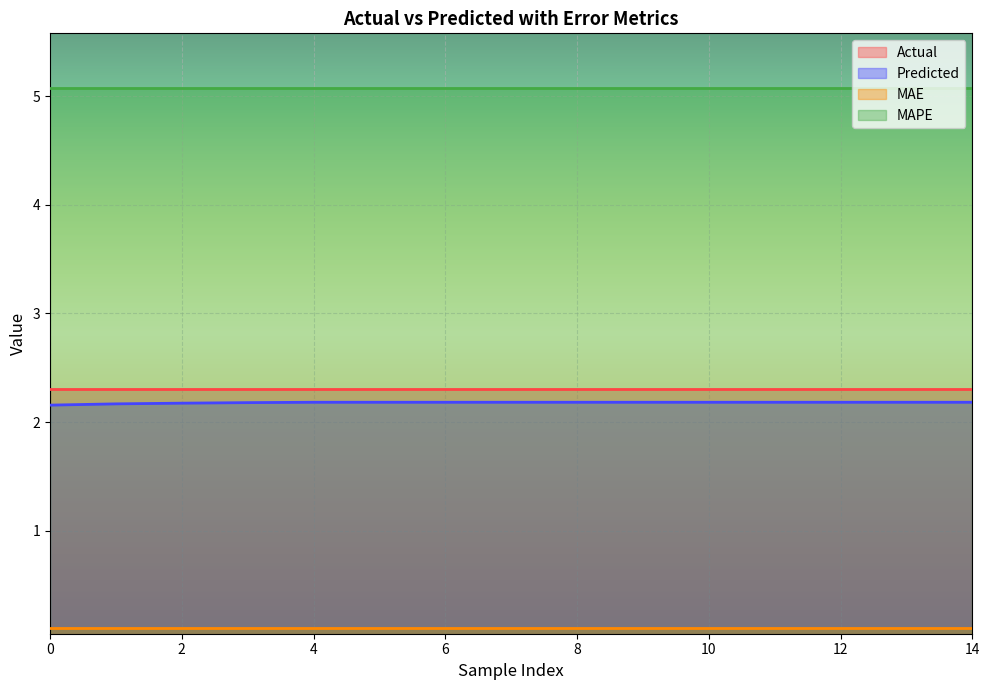

What is the value of the MAE point at the 14th from the left?

0.1